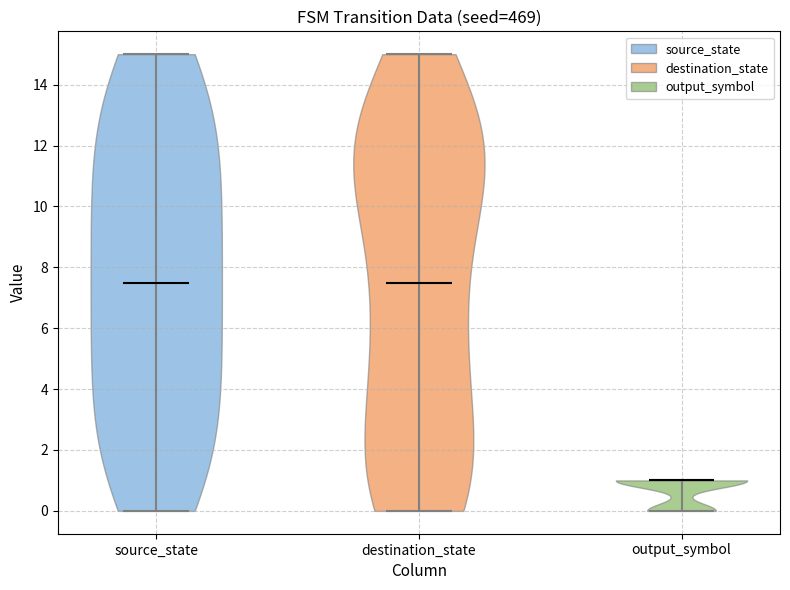

What is the highest point the violin for destination_state reaches on the y-axis? The values are not printed on the chart, so give them approximately, as read against the axis.

15.0